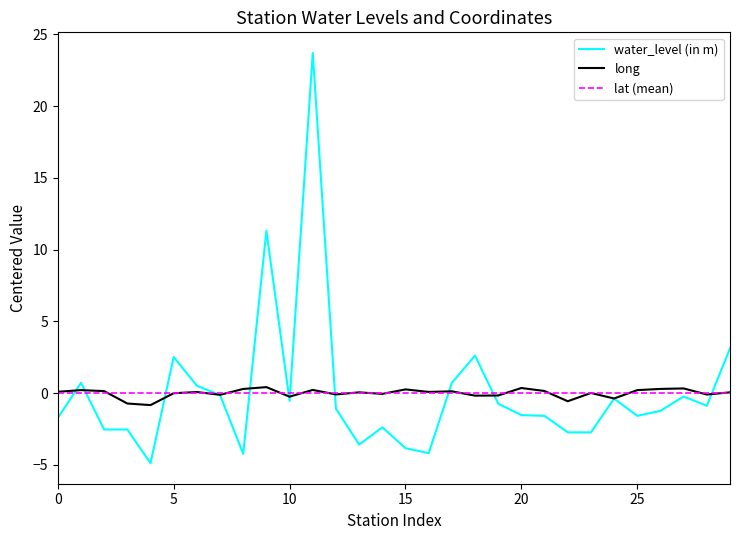

Which series has the widest spread of values?

water_level (in m)